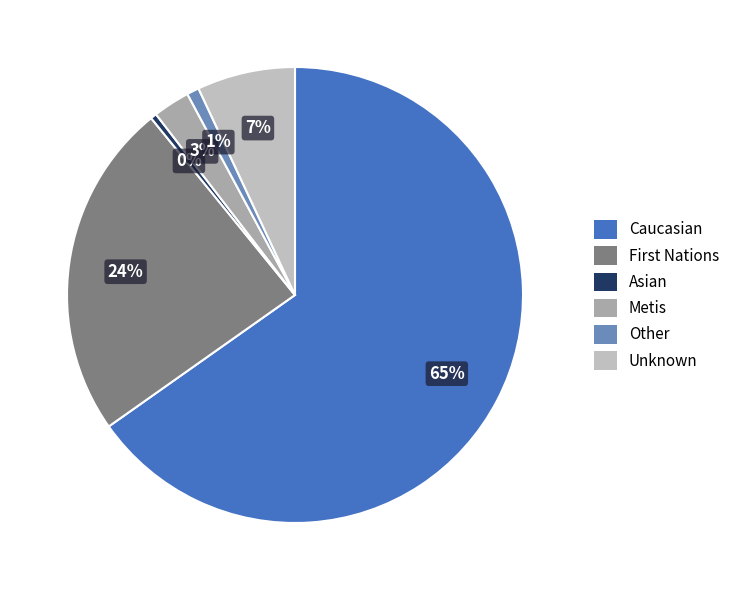

Which has a higher value, Unknown or Other?

Unknown